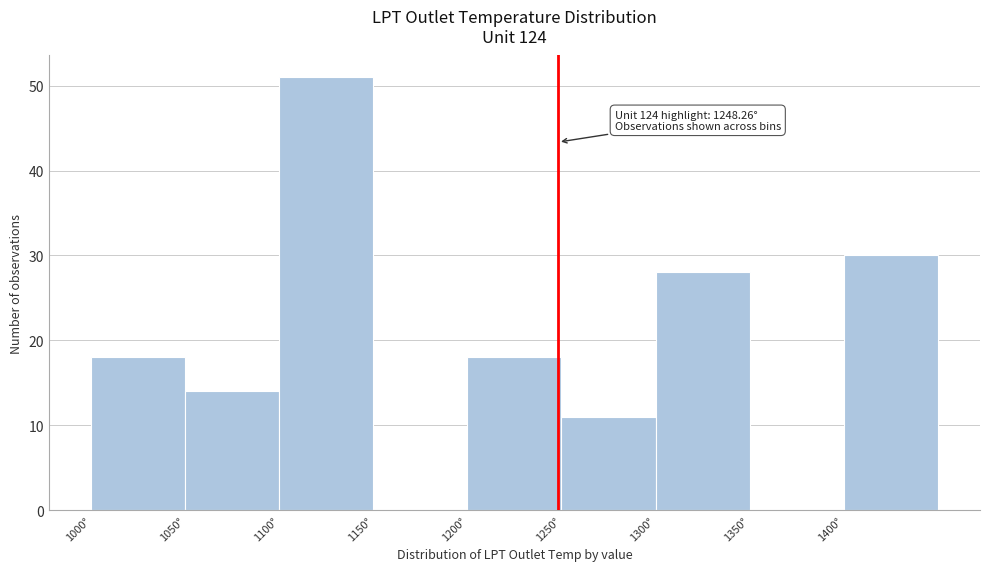

Over which range of the x-axis is the bar tallest?

1100 to 1150